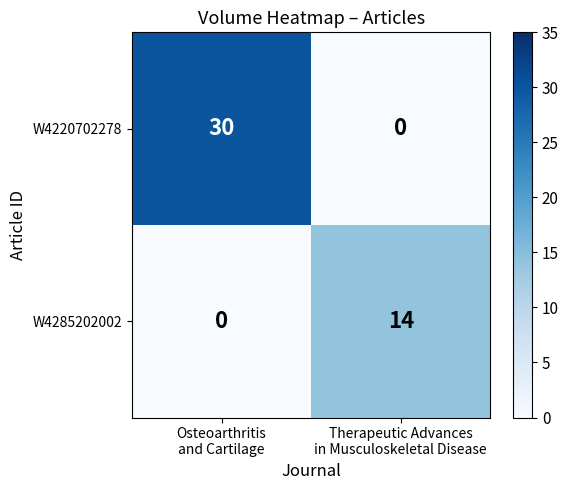

Reading left to right, what are all the values shown in this chart?

W4220702278: 30	0
W4285202002: 0	14